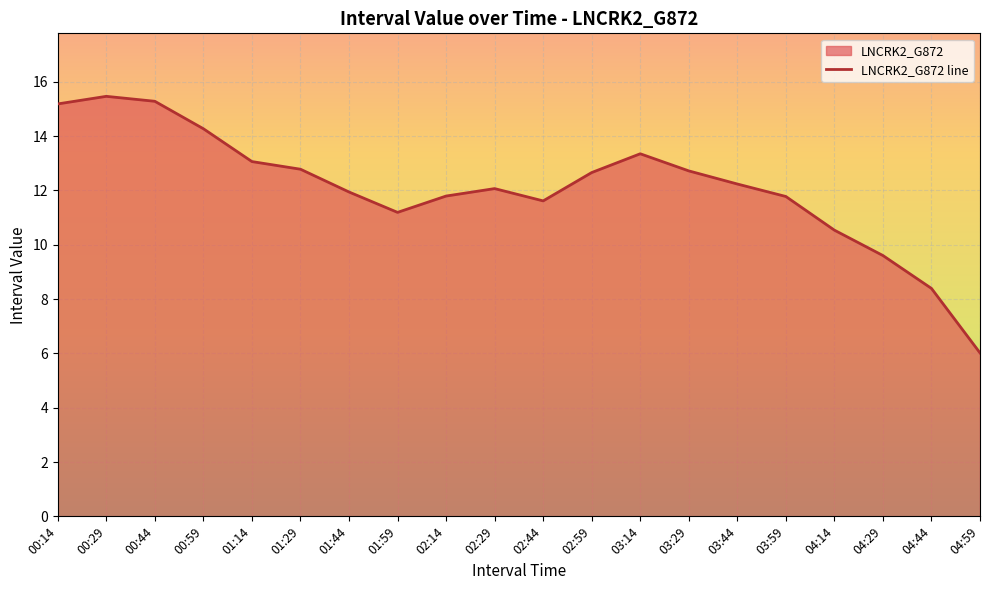

Which has a higher value, 01:14 or 00:29?

00:29